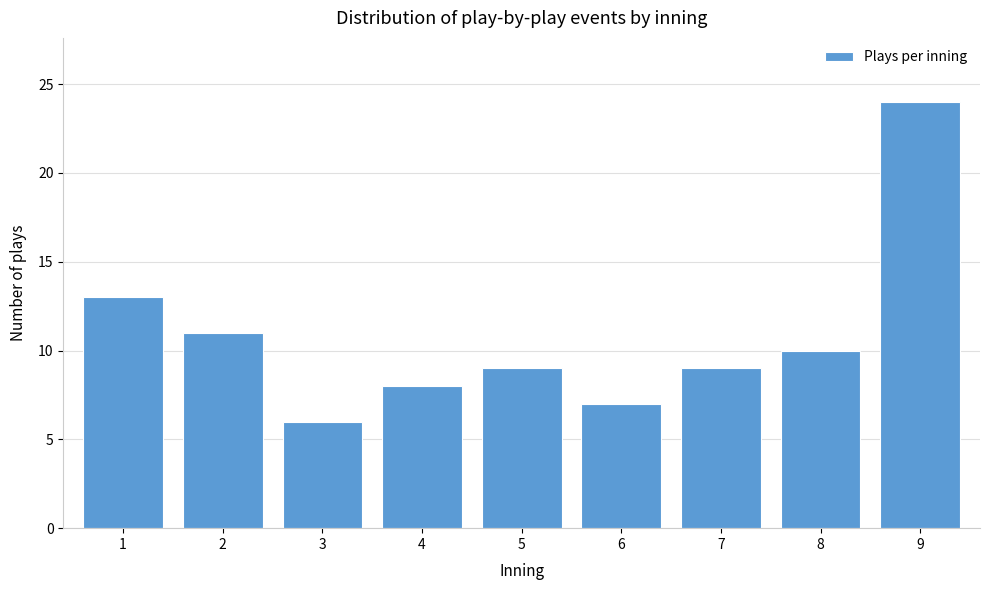

Reading left to right, list all the values displayed in this chart.

13	11	6	8	9	7	9	10	24